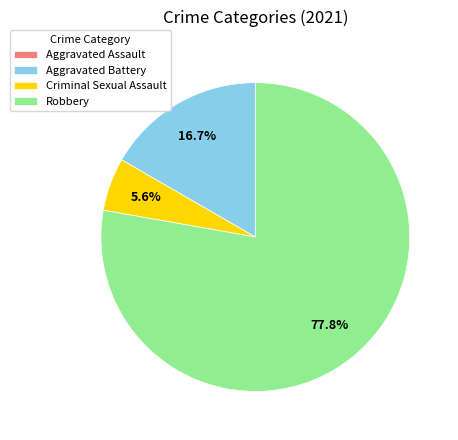

Which category accounts for the majority?

Robbery